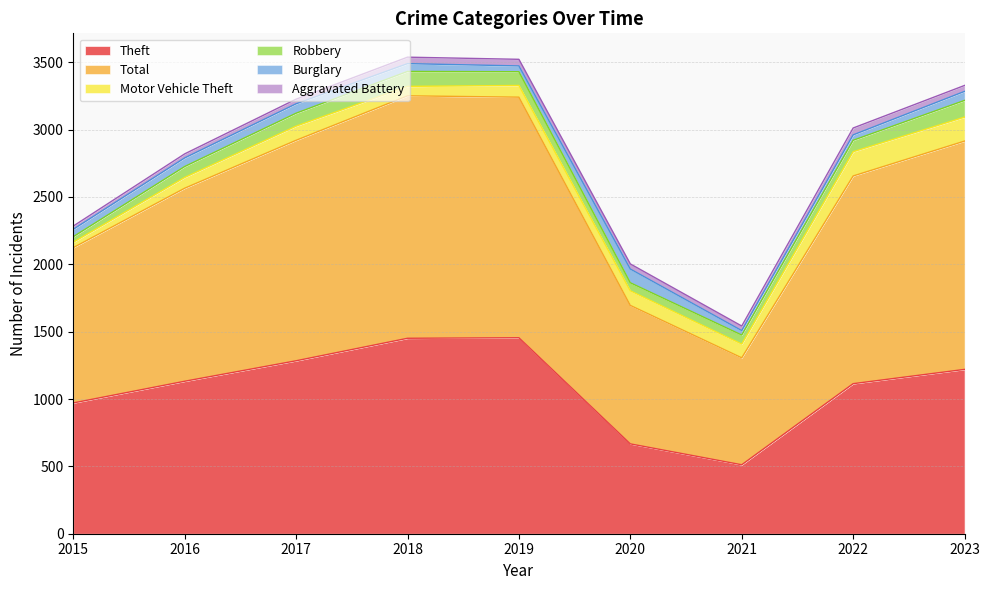

Does the chart display data point markers on the line(s)?

No